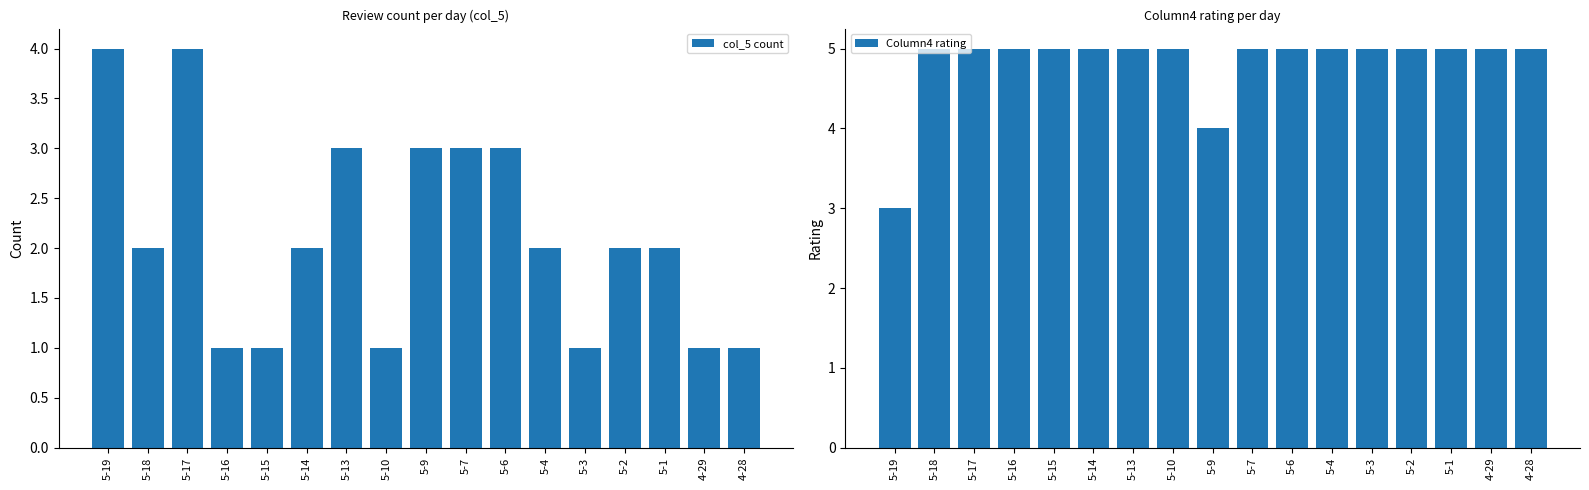

Count the number of data series in this chart.

2